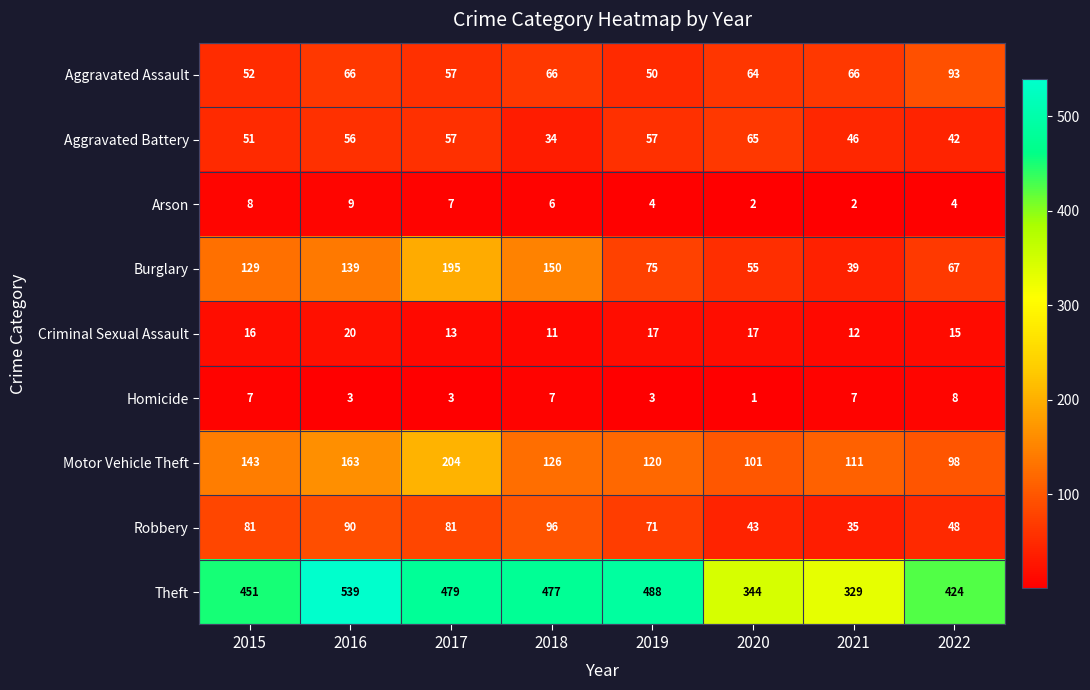

What is the average value of the Robbery series?

68